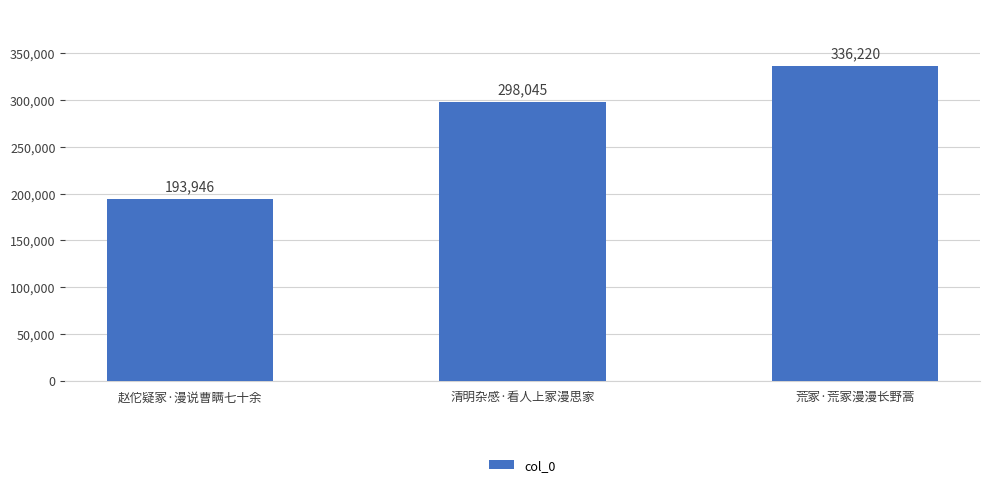

True or false: the data shows 132293 at 荒冢·荒冢漫漫长野蒿.

False